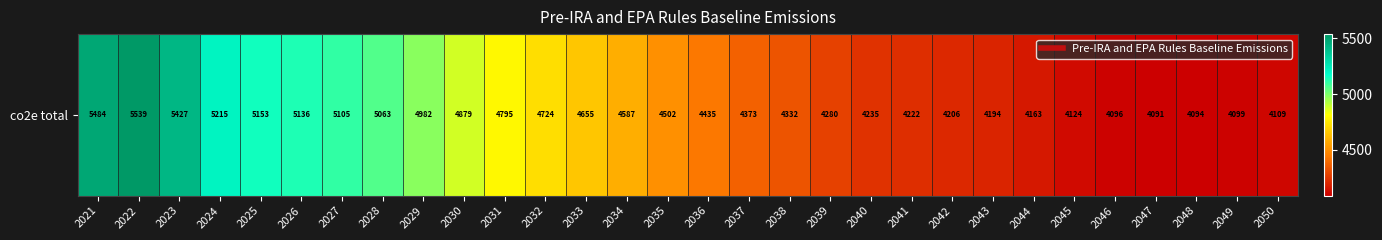

How many categories are shown in the chart?

30